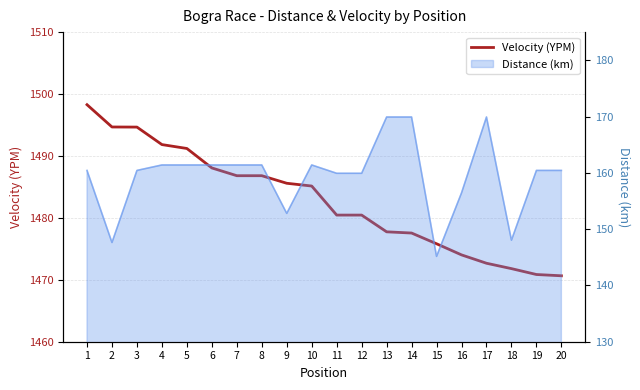

True or false: the data has more than 1 interior local peaks.

False